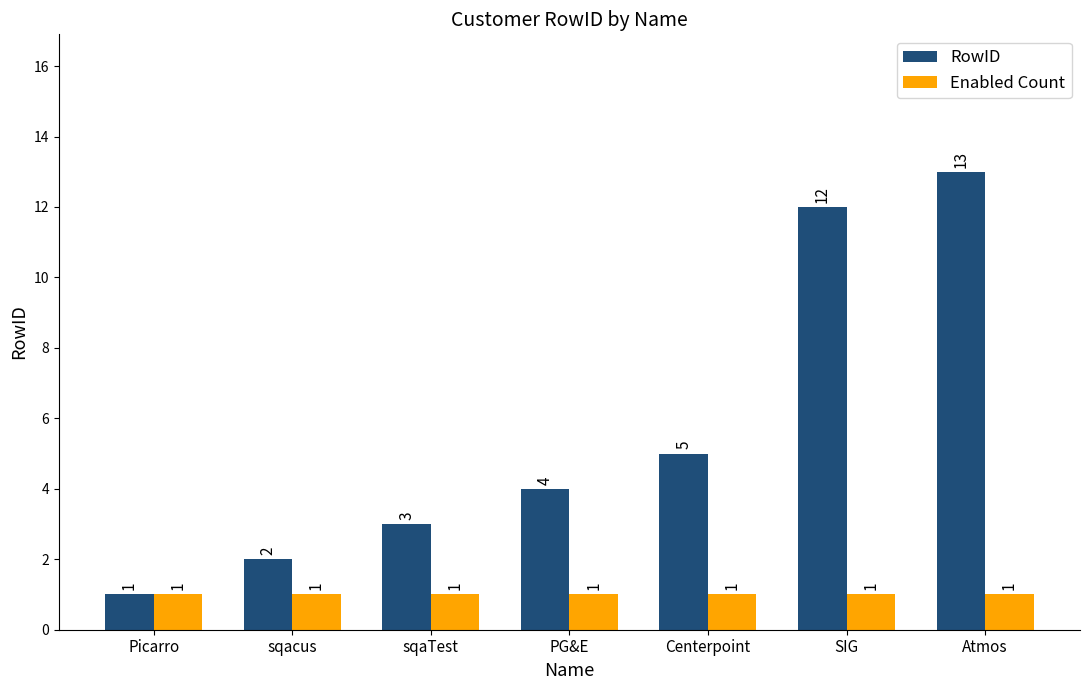

What is the difference between the maximum and minimum values in the RowID series?

12